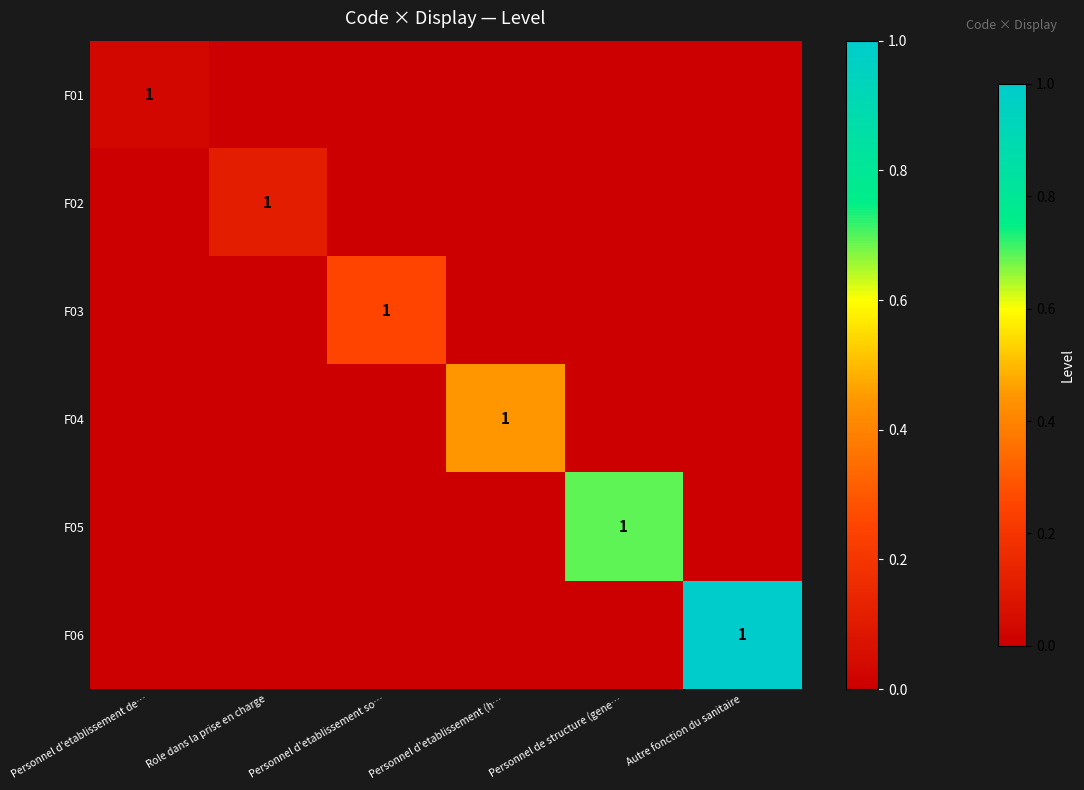

True or false: F04 has a value of 1 at Personnel d'etablissement (h….

True